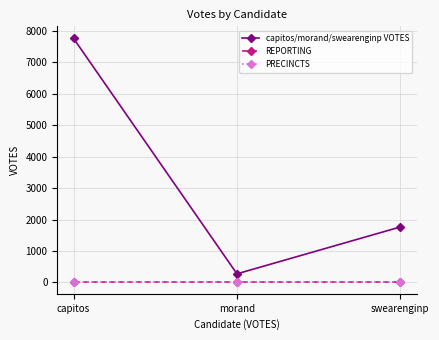

What position from the right is morand?

2